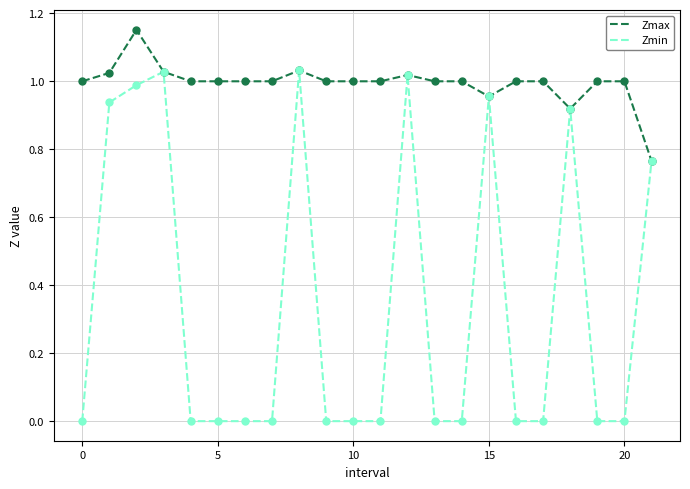

Which series has the largest range (max minus min)?

Zmin